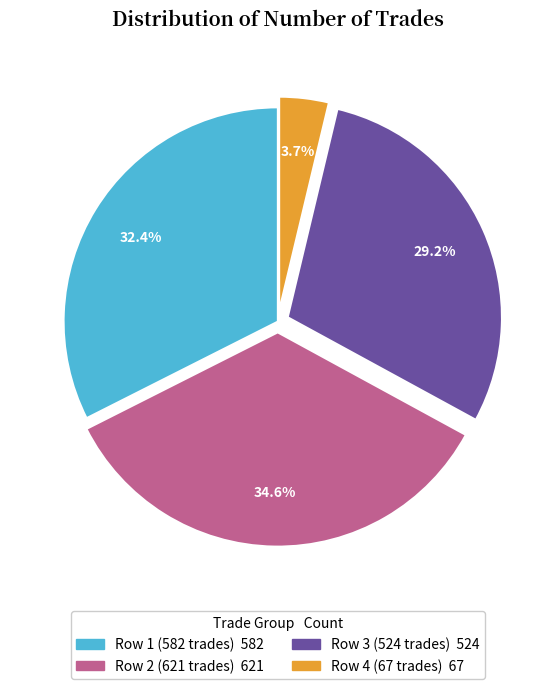

Does any single category account for the majority?

No